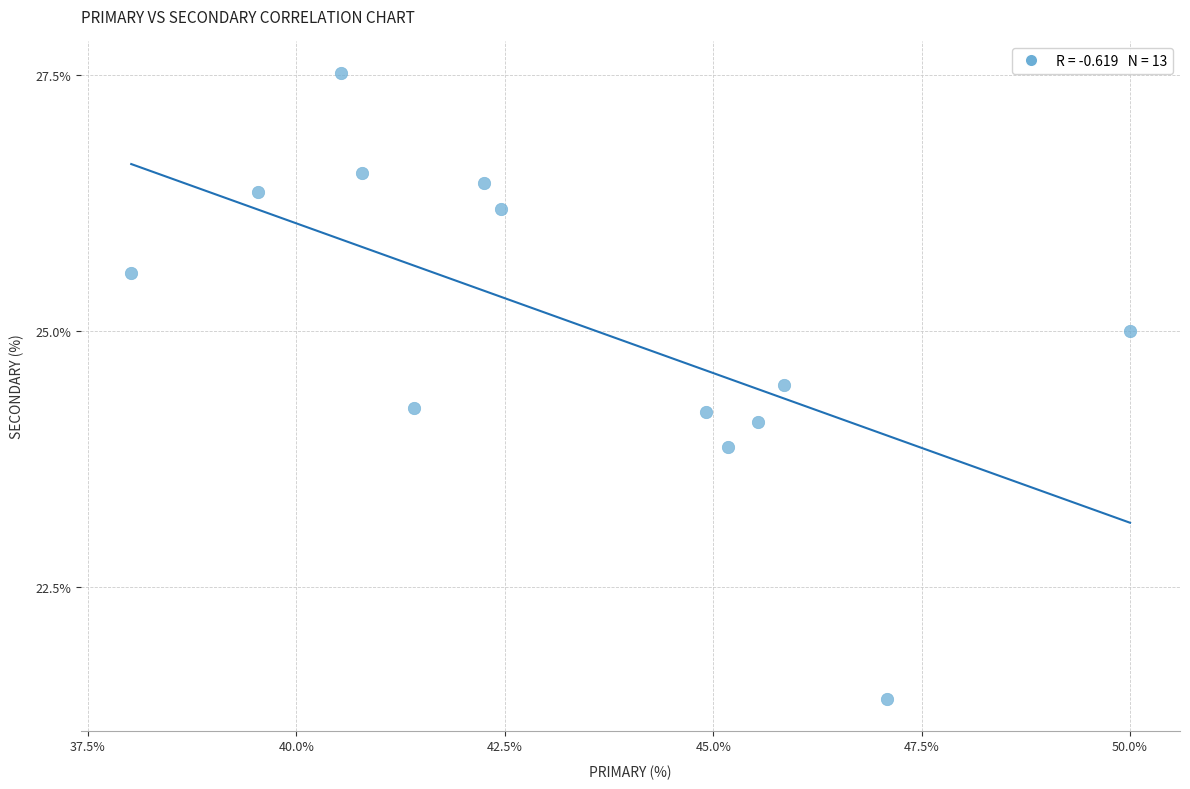

What is the range of X values (max minus min)?

12.0